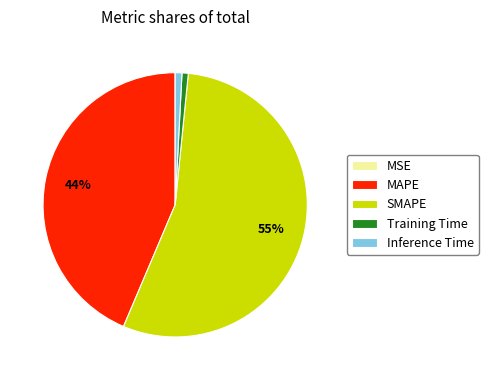

To the nearest percent, what is the average slice percentage?

20%